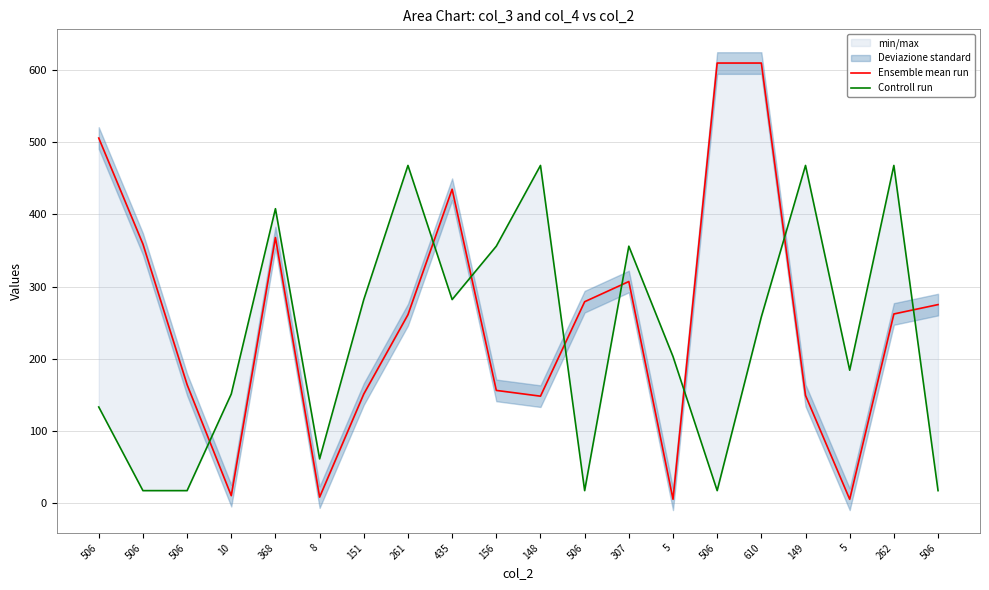

Is the value of Controll run at 5 greater than the value of Ensemble mean run at 506?

No